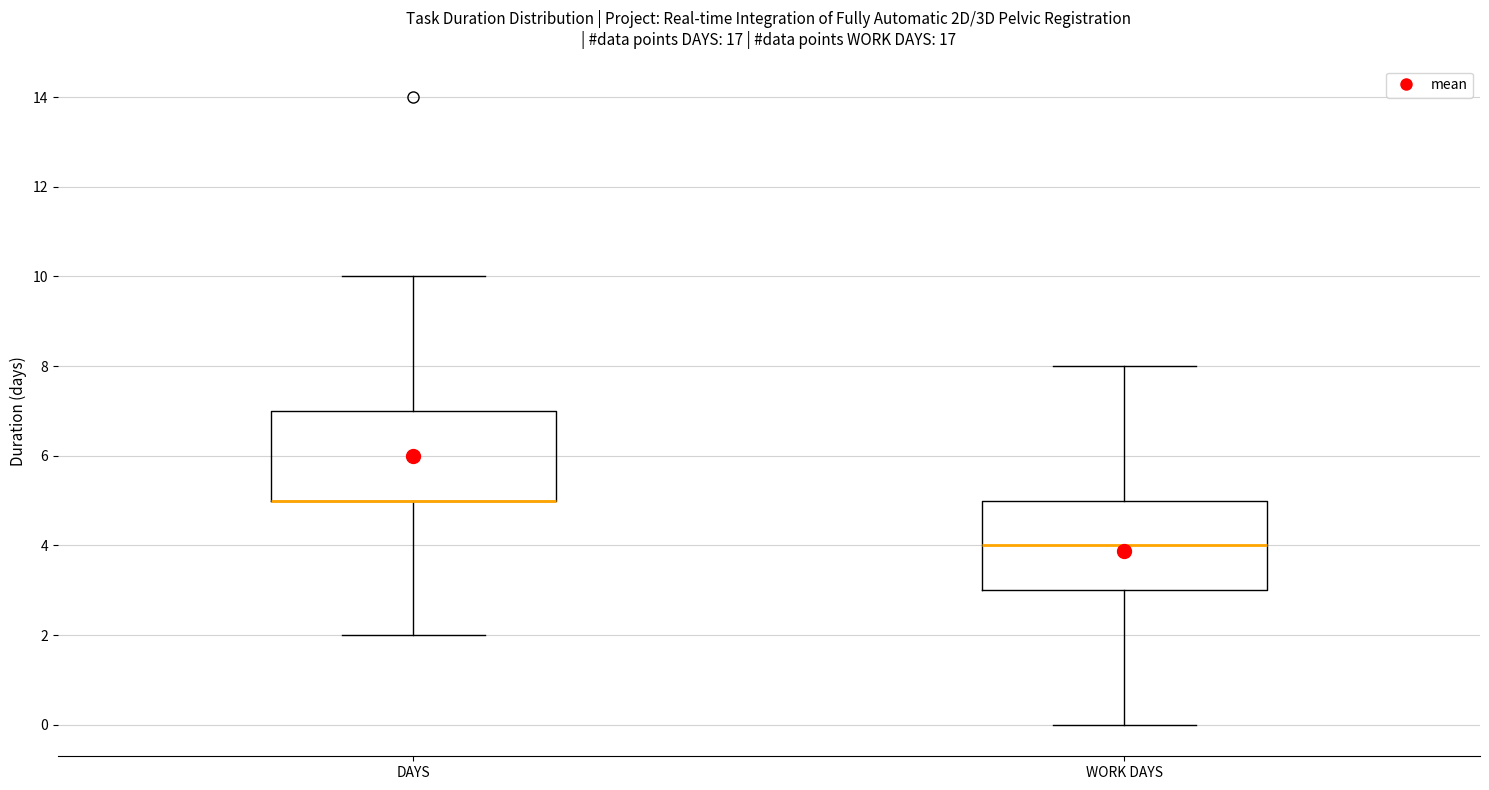

Where does the upper whisker of the box for WORK DAYS end on the y-axis? The values are not printed on the chart, so give them approximately, as read against the axis.

8